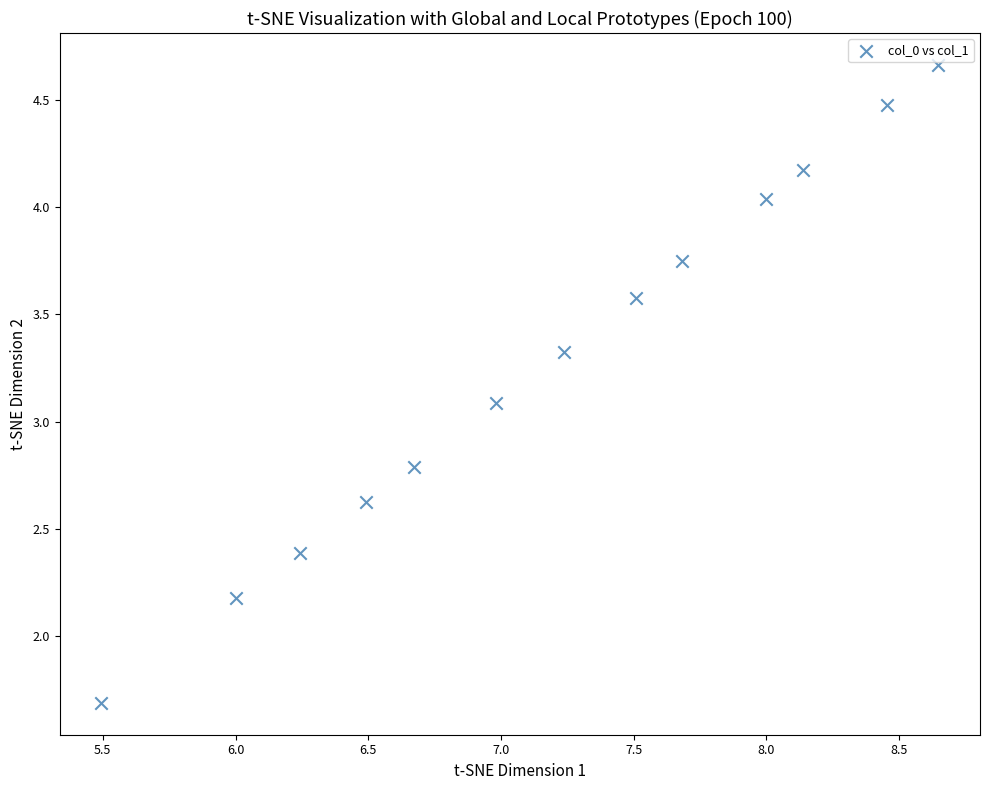

What Y value in the scatter plot is closest to 3?

3.1